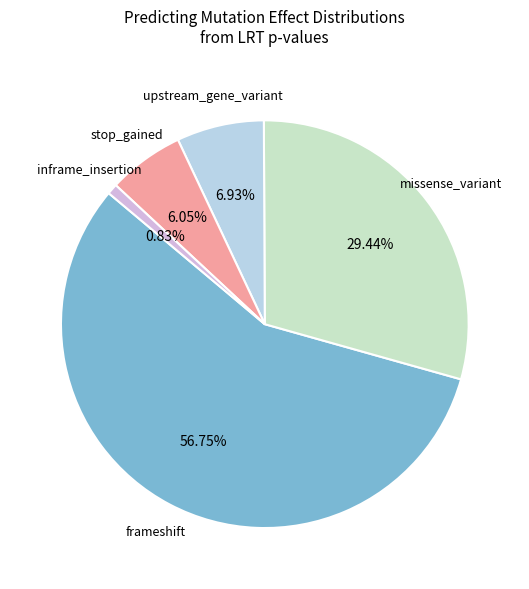

Is there a majority slice in this chart?

Yes